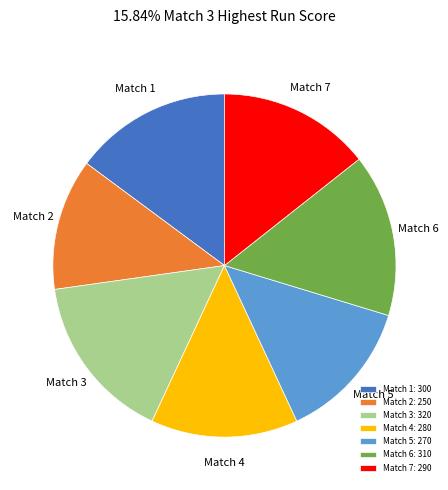

What is the smallest slice in the pie chart?

Match 2: 250